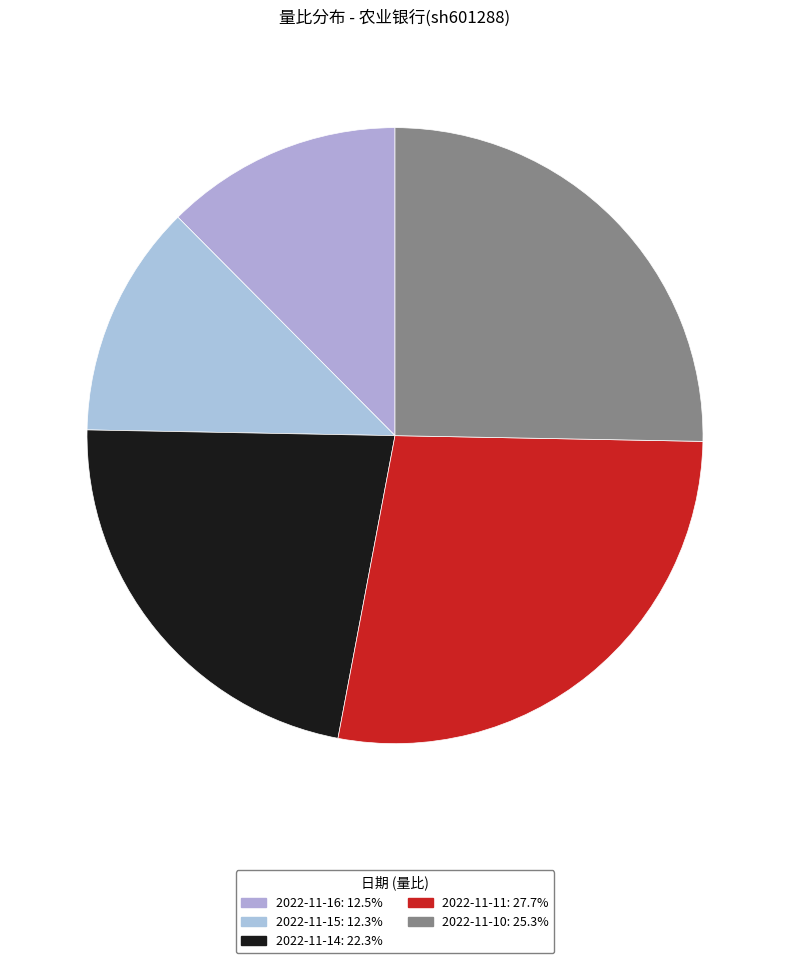

How many slices are in this pie chart?

5